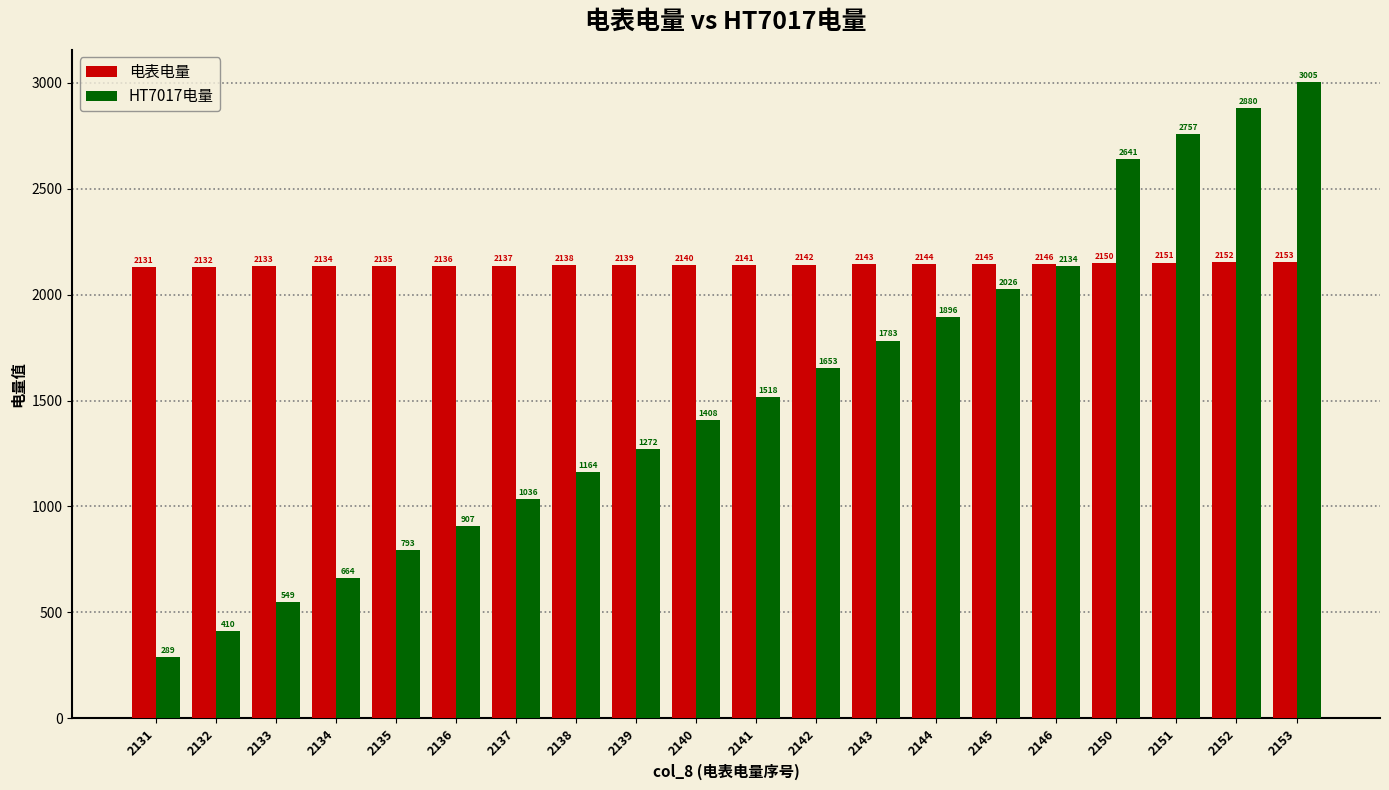

Which series has the largest total across all categories?

电表电量